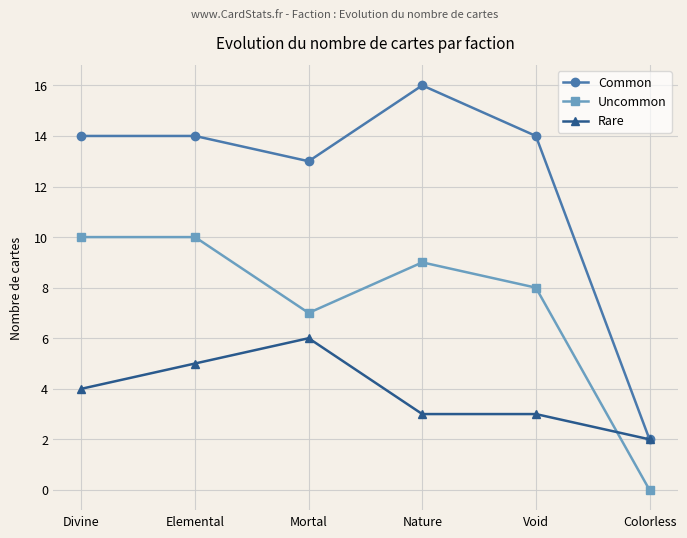

What is the sum of all Common values?

73